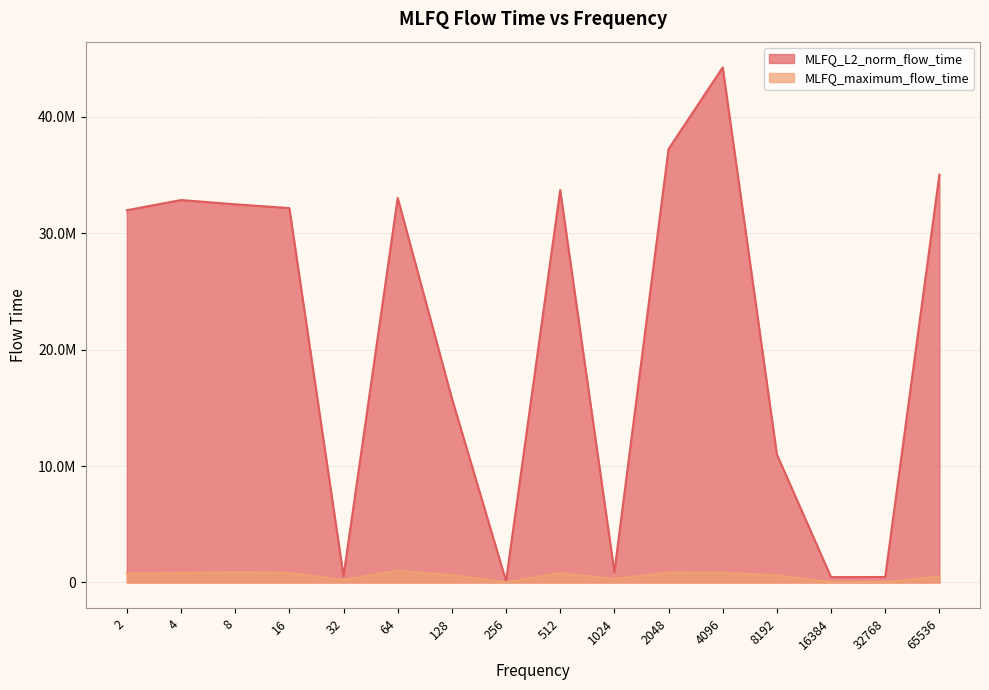

What is the difference between the maximum and minimum values in the MLFQ_maximum_flow_time series?

985510.0